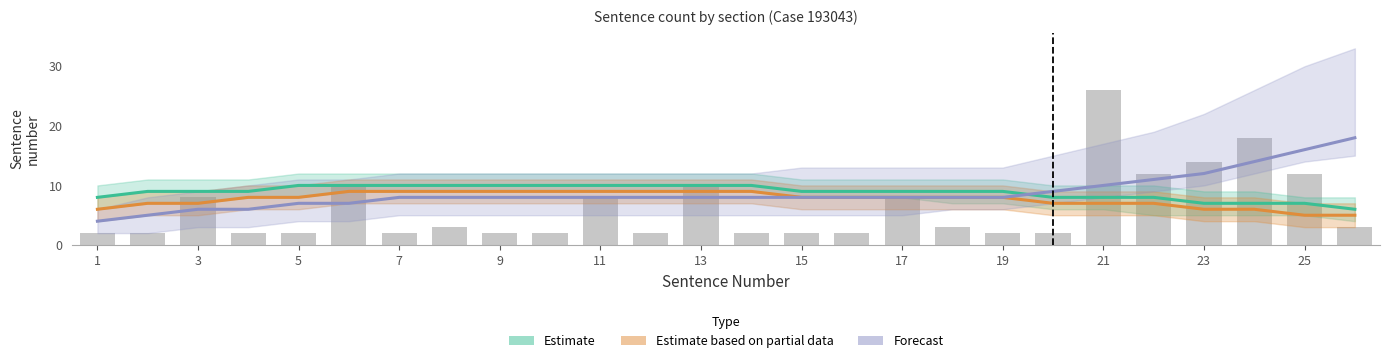

The Estimate series shows 7 at 23. True or false?

True